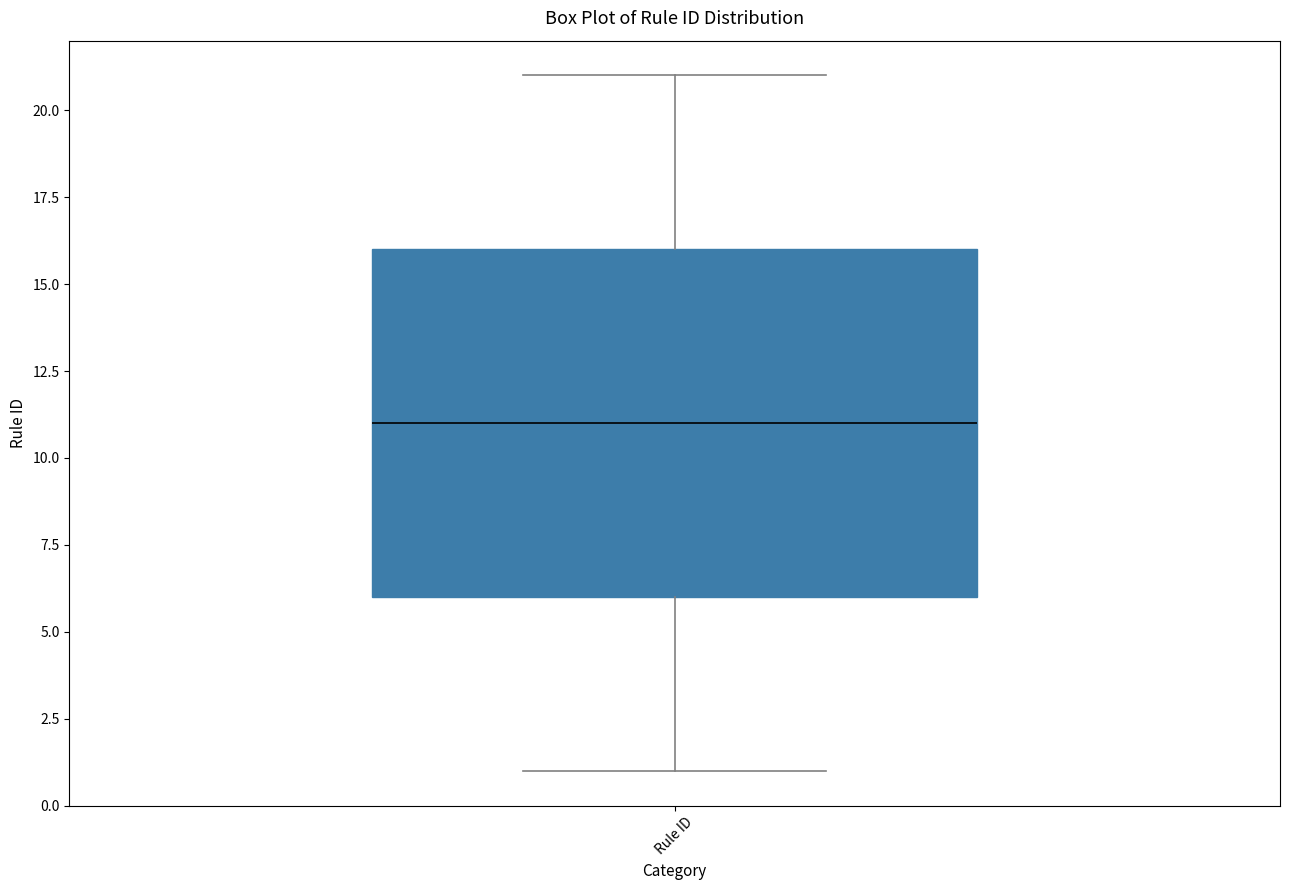

Transcribe this box plot: give where the median line is, the range the box spans, and where the two whiskers end, as read against the y-axis. The values are not printed on the chart, so give them approximately, as read against the axis.

median 11, box 6 to 16, whiskers 1 to 21